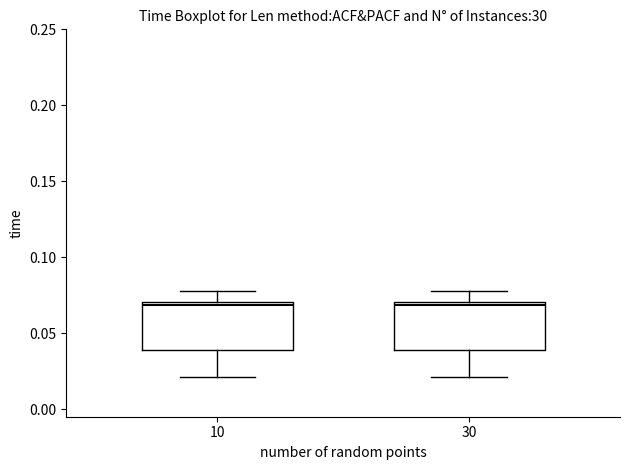

Reading left to right, read every box against the y-axis: the position of its median line, the range the box covers, and the ends of its whiskers. The values are not printed on the chart, so give them approximately, as read against the axis.

10: median 0.07 (just below the box's upper edge), box 0.04 to 0.07, whiskers 0.02 to 0.08
30: median 0.07 (just below the box's upper edge), box 0.04 to 0.07, whiskers 0.02 to 0.08